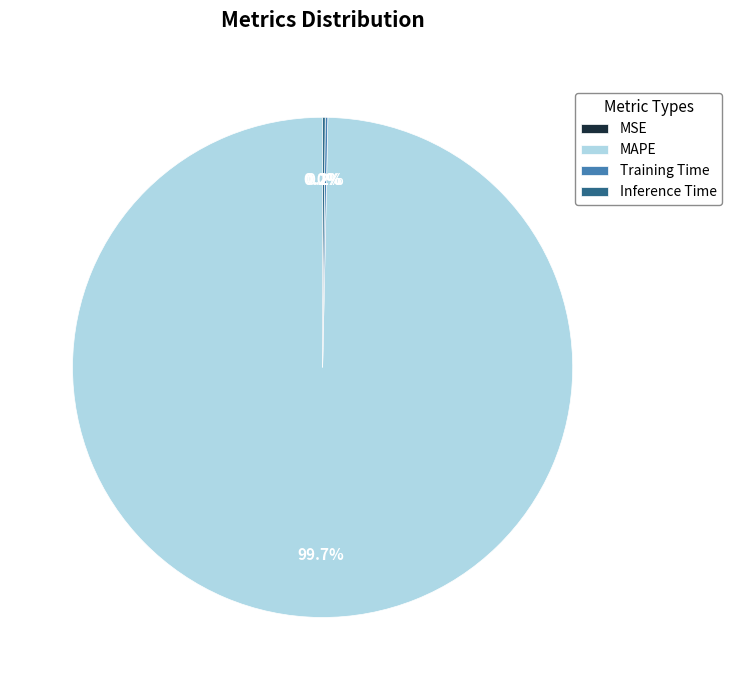

Is there a majority slice in this chart?

Yes